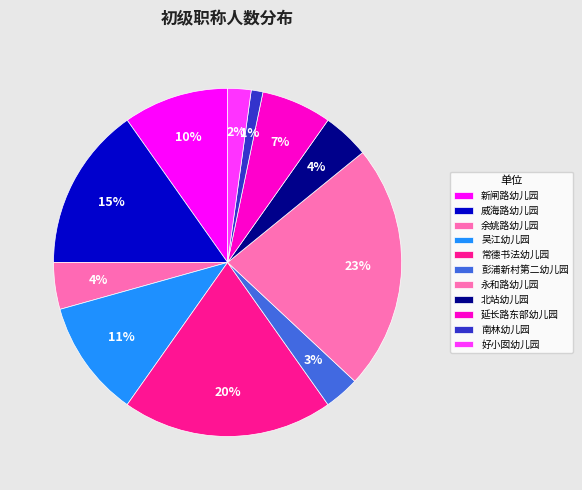

Count the number of slices in the pie.

11